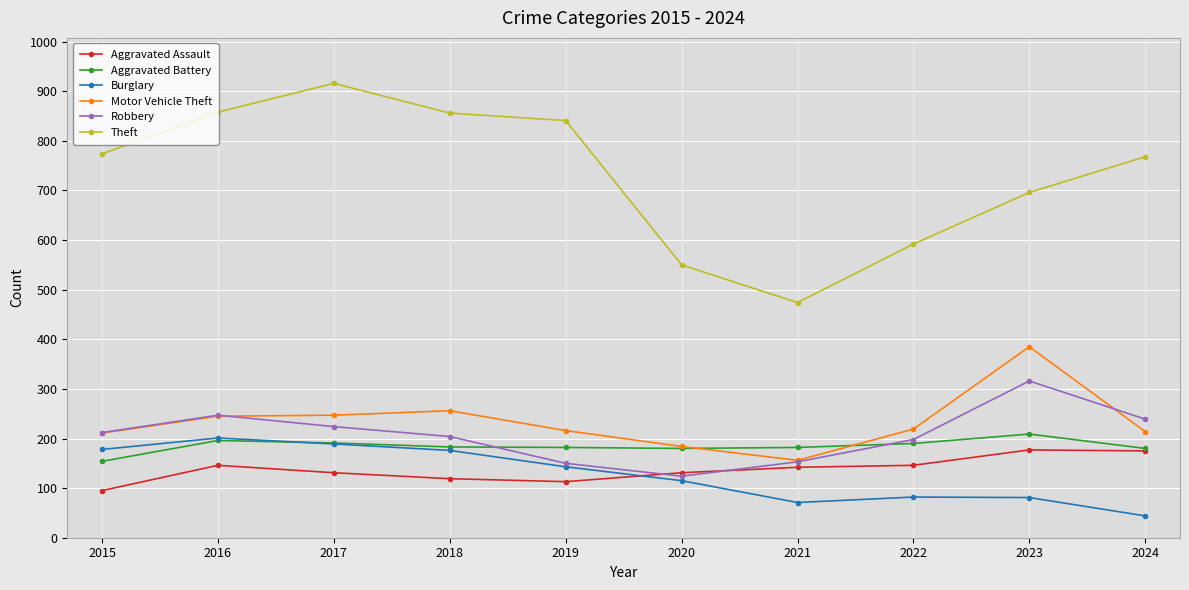

True or false: Theft has more than 2 points higher than both neighbors.

False